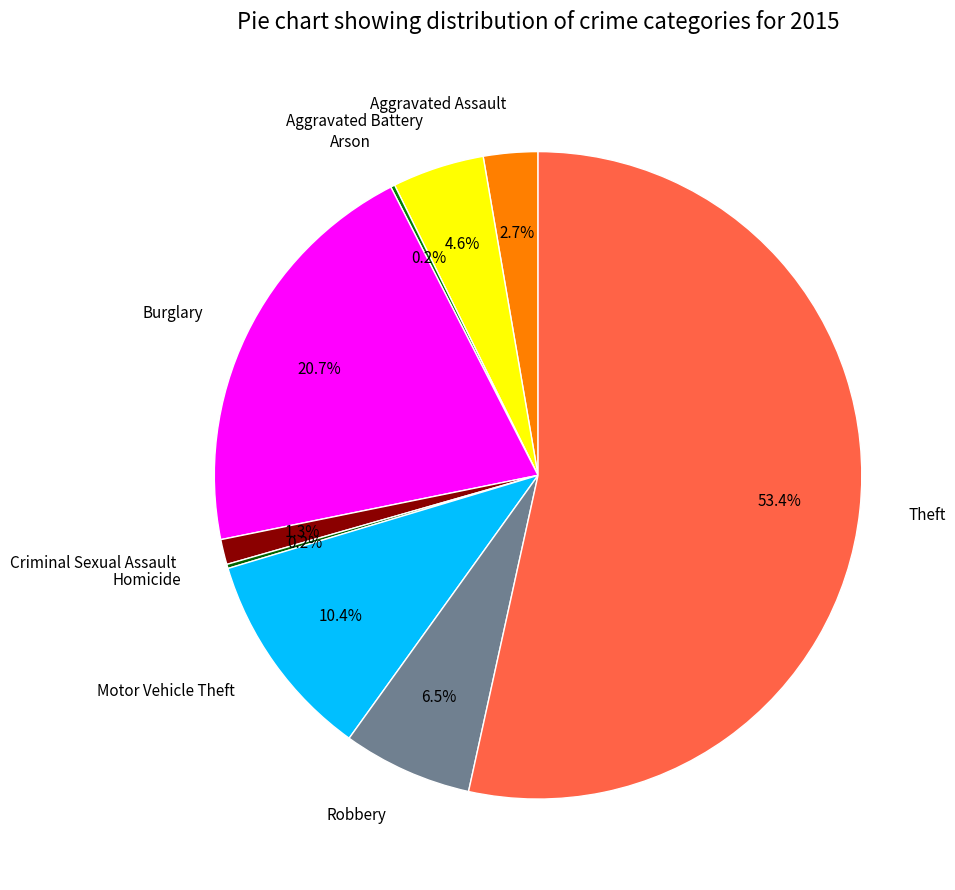

The Aggravated Battery slice represents 5% of the pie. True or false?

True